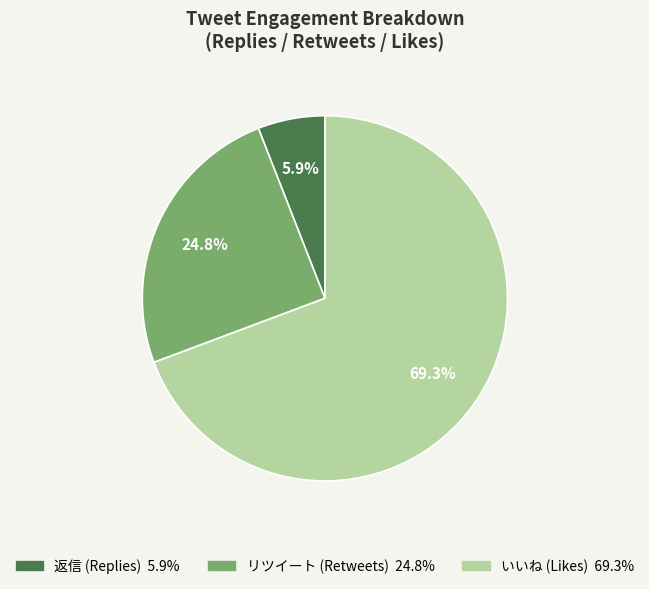

Is there a majority slice in this chart?

Yes